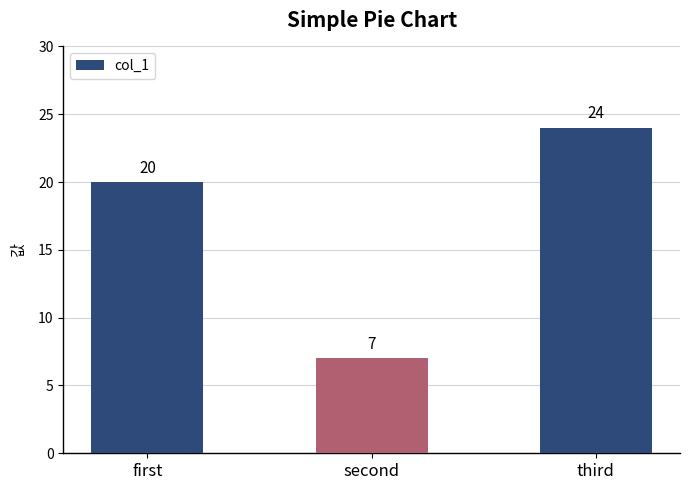

Is it true that the value at second is 11?

False